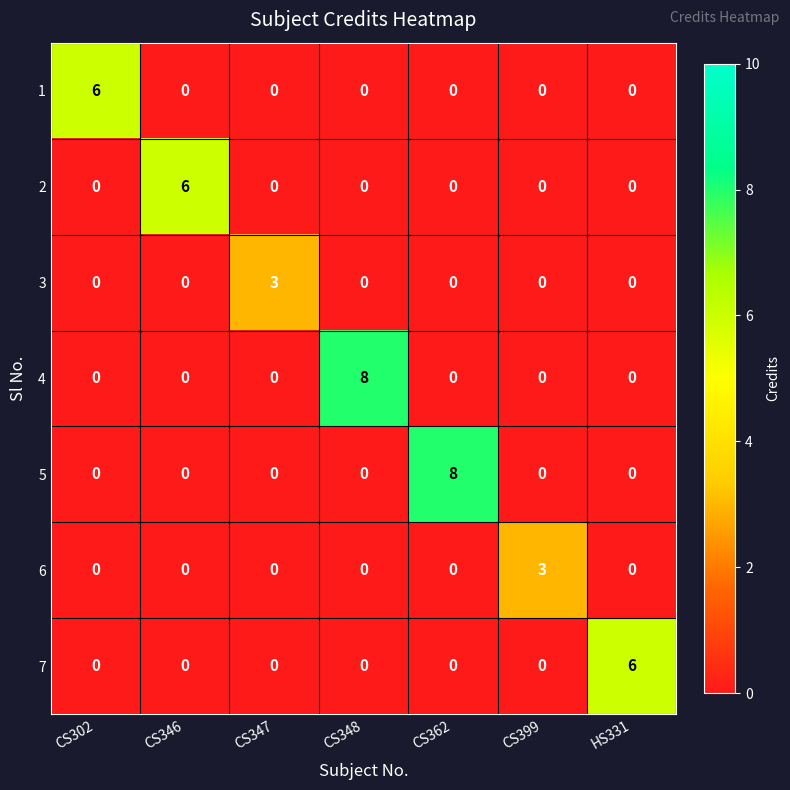

What is the maximum value shown in the chart?

8